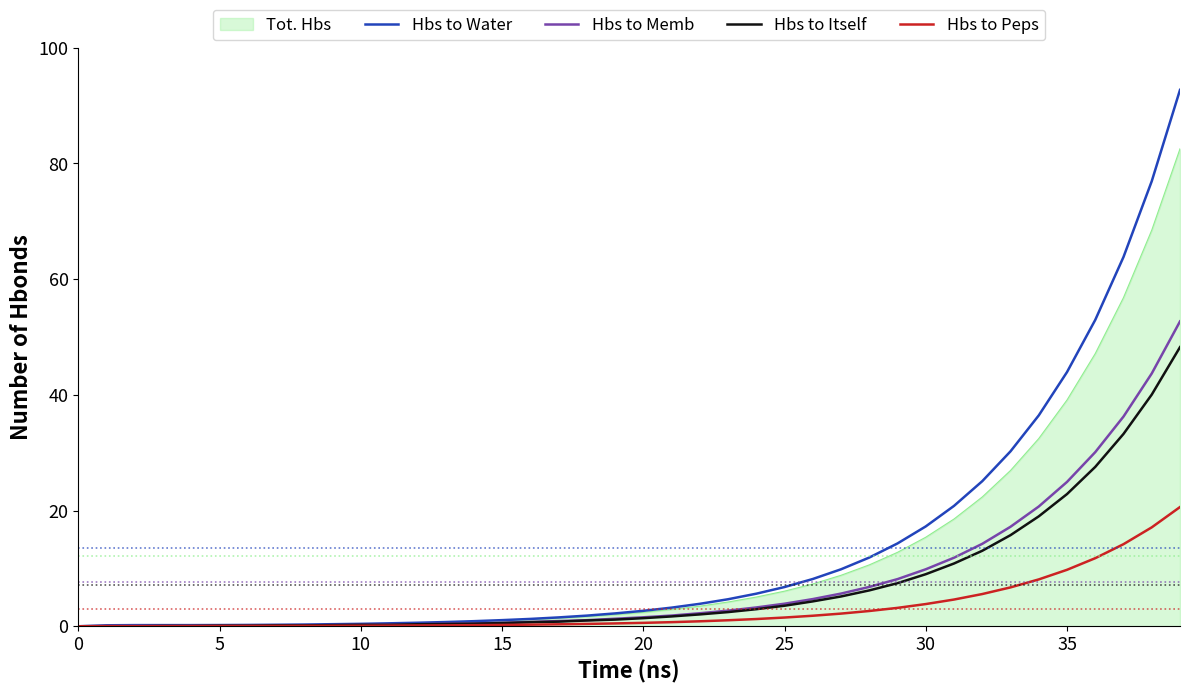

What is the greatest value displayed?

92.7